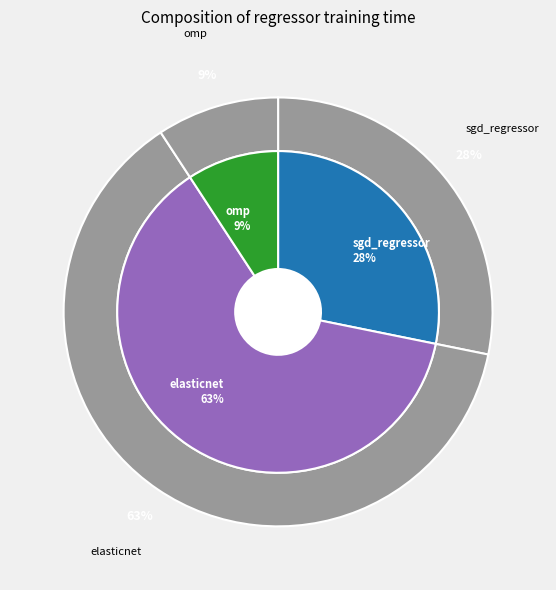

To the nearest percent, what is the difference between the elasticnet and sgd_regressor slice percentages?

34%